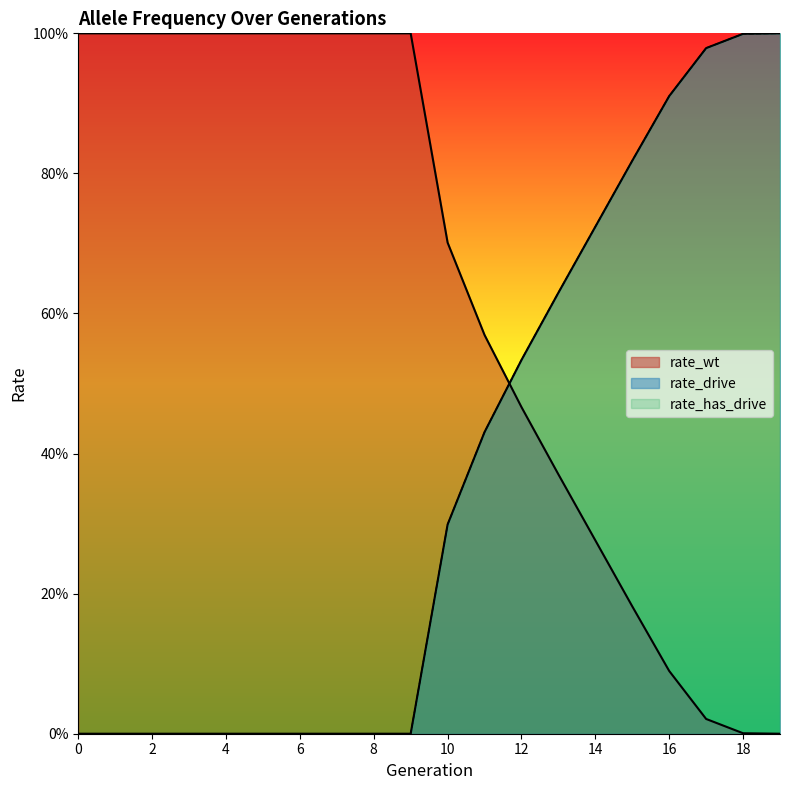

Does the chart display data point markers on the line(s)?

No